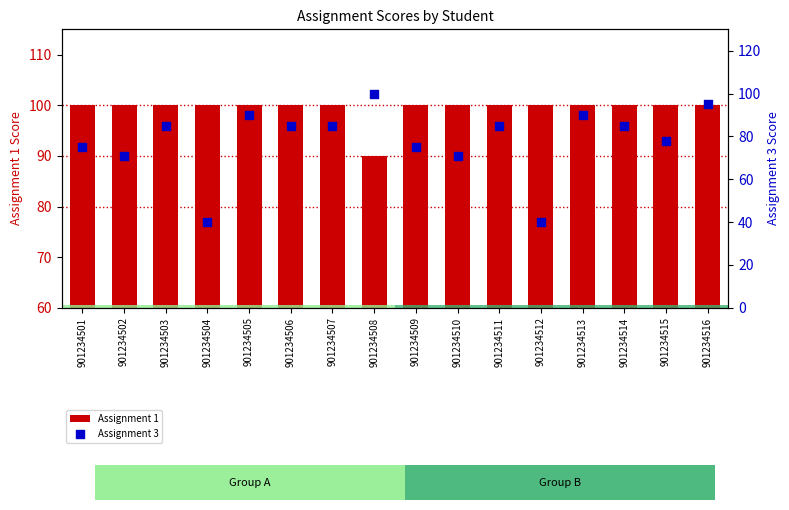

Is the value of Assignment 3 at 901234504 greater than the value of Assignment 1 at 901234515?

No